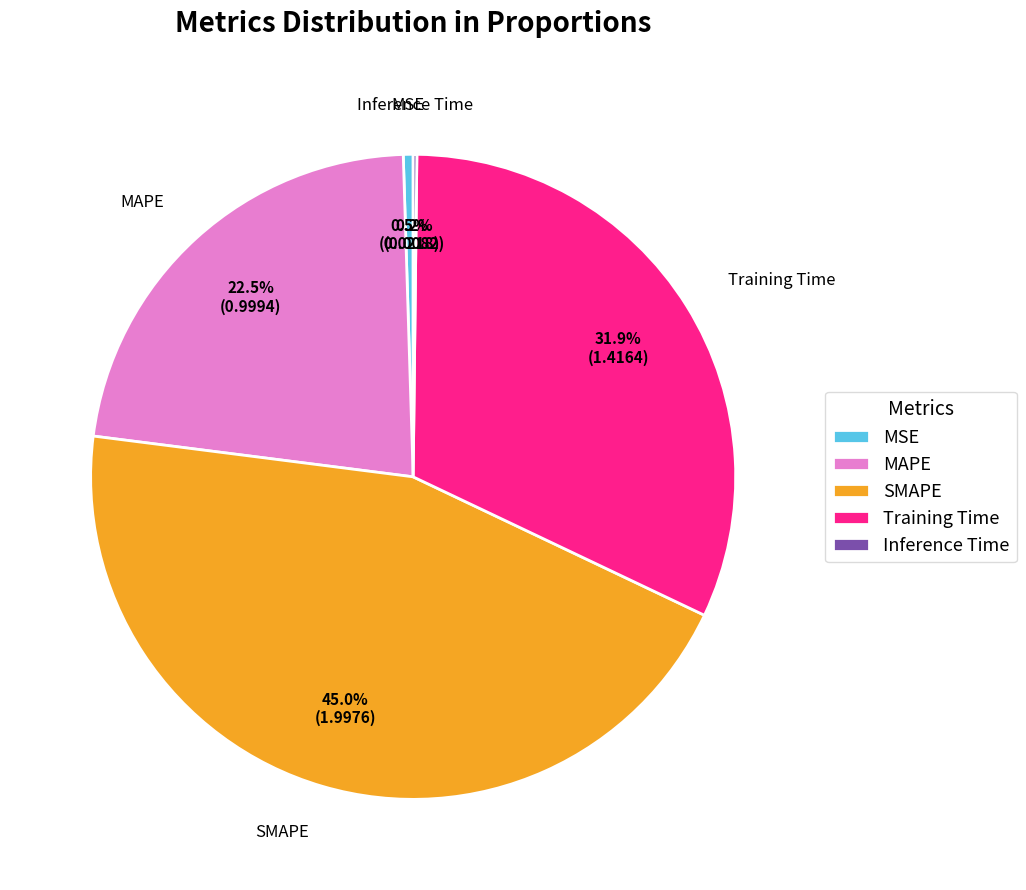

What is the ratio of the value at MAPE to the value at Training Time?

0.7